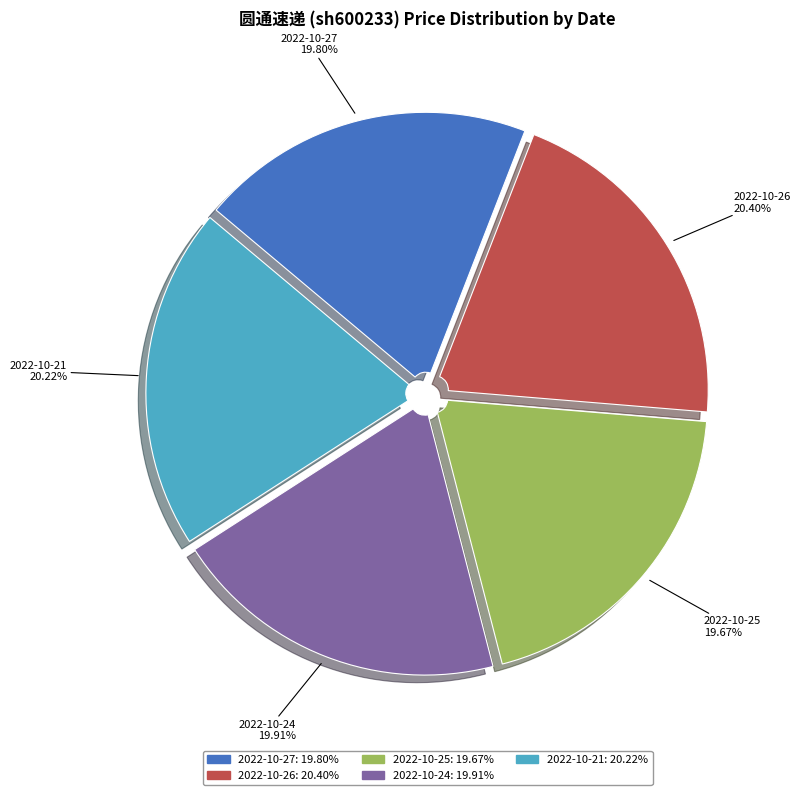

Is there a majority slice in this chart?

No